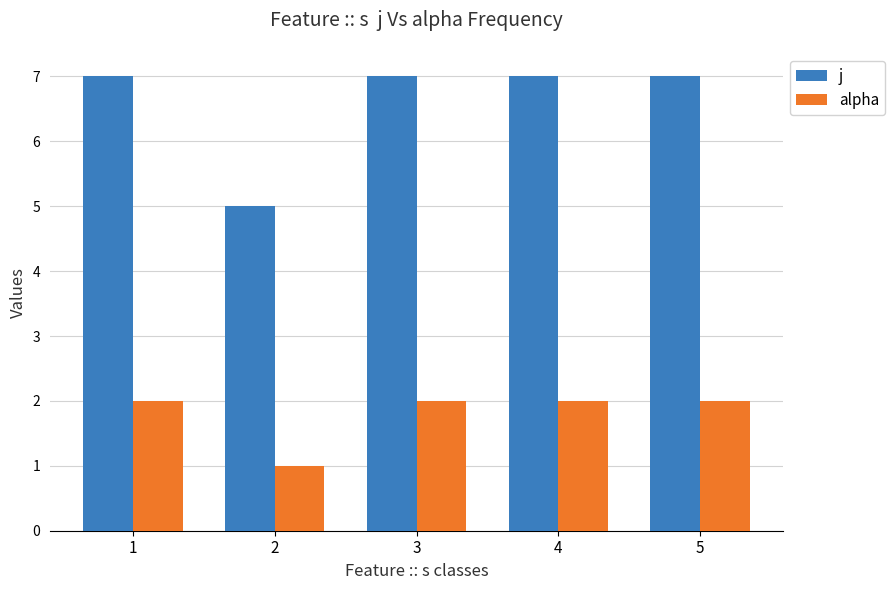

Reading left to right, transcribe all the data shown in this chart.

j: 1=7	2=5	3=7	4=7	5=7
alpha: 1=2	2=1	3=2	4=2	5=2